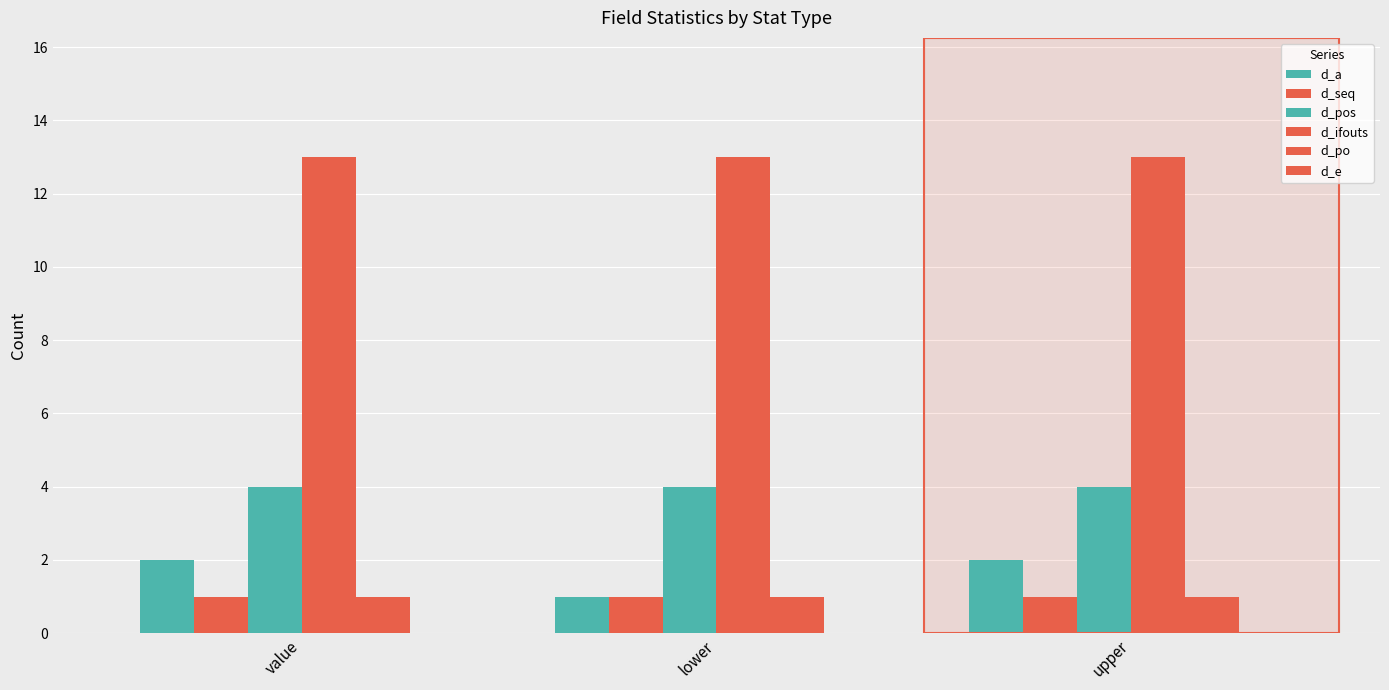

The d_a series shows 4 at value. True or false?

False